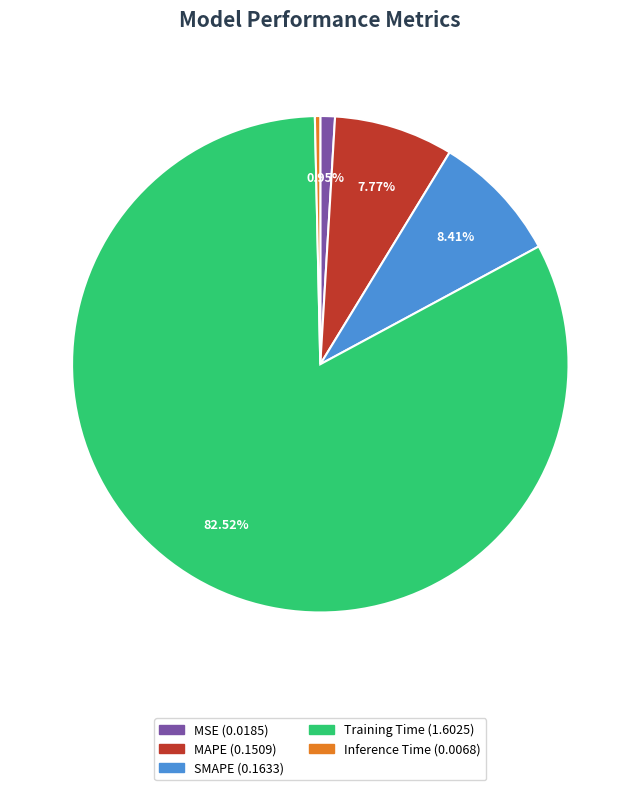

Which category has the smallest portion of the pie?

Inference Time